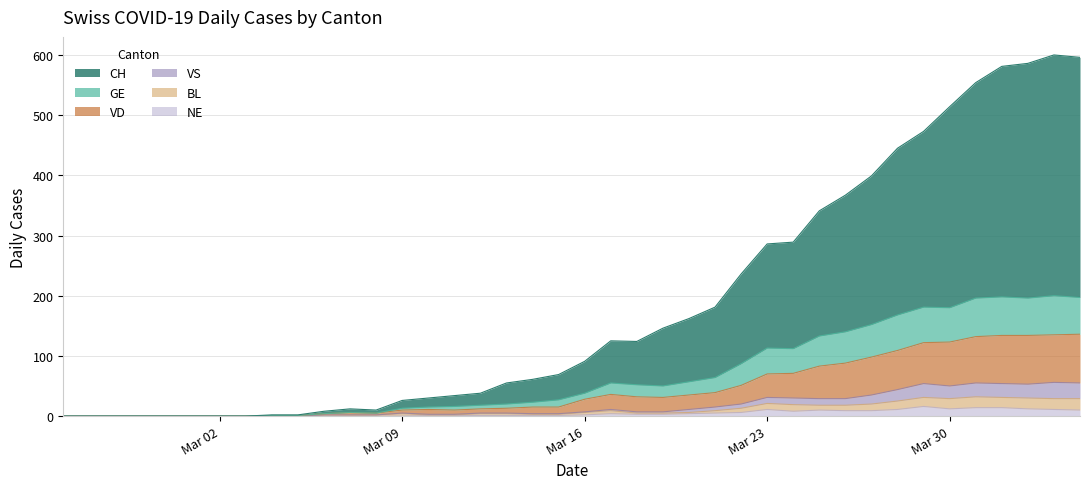

Does the chart have visible grid lines?

Yes